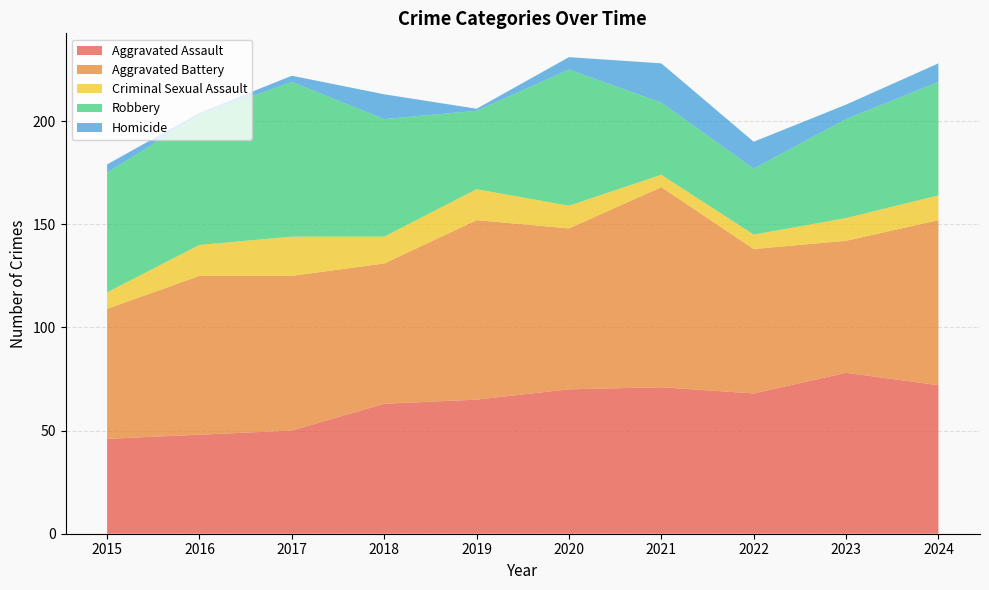

Reading left to right, list all the values displayed in this chart.

Aggravated Assault: 46	48	50	63	65	70	71	68	78	72
Aggravated Battery: 63	77	75	68	87	78	97	70	64	80
Criminal Sexual Assault: 8	15	19	13	15	11	6	7	11	12
Robbery: 58	63	75	57	38	66	35	32	48	55
Homicide: 4	1	3	12	1	6	19	13	7	9